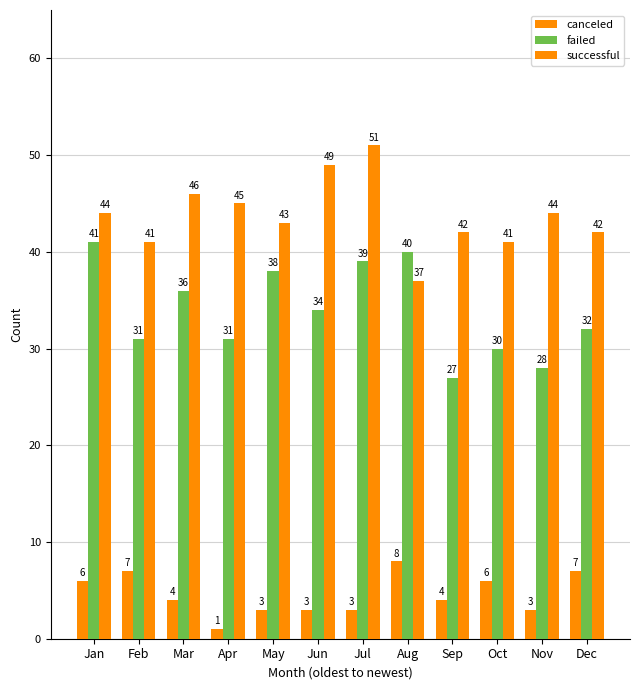

What is the difference between the highest and lowest values at Jun?

46